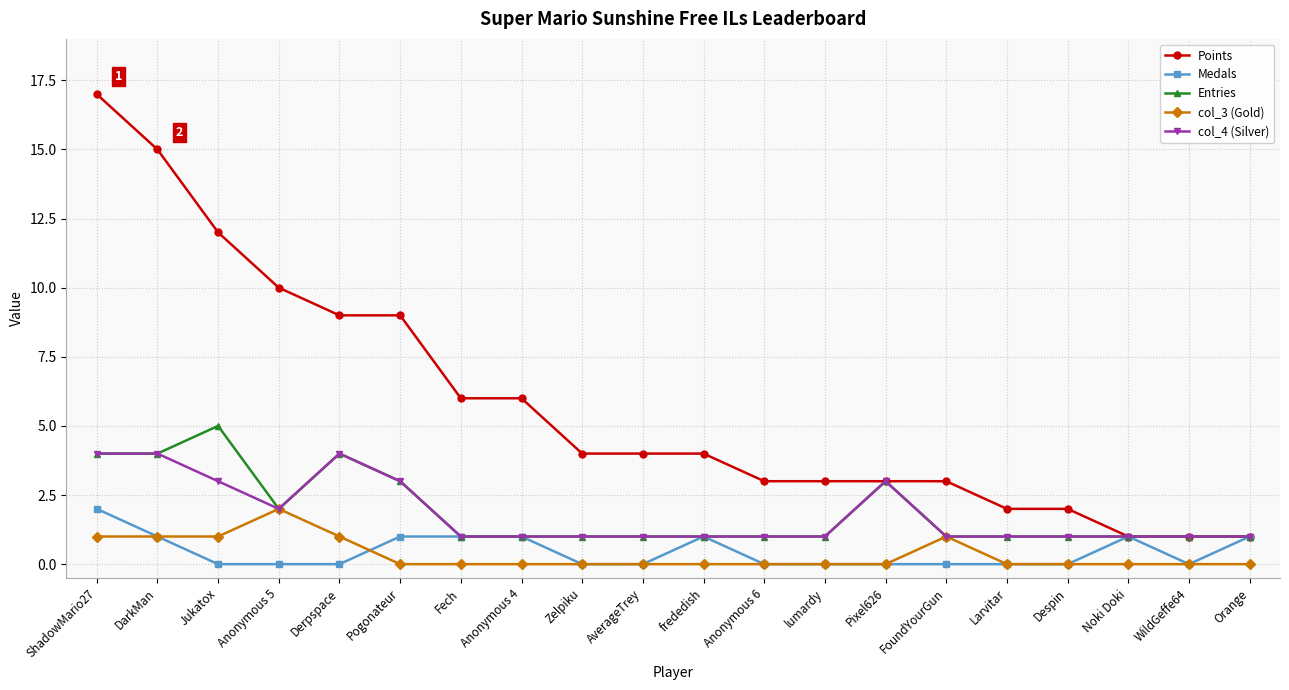

Where does the Points series first go above 4?

ShadowMario27